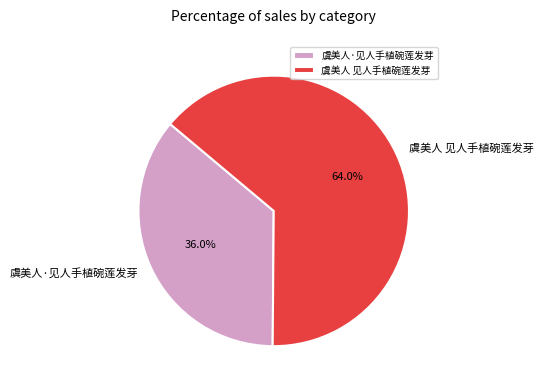

Rank the categories by value from highest to lowest.

虞美人 见人手植碗莲发芽, 虞美人·见人手植碗莲发芽